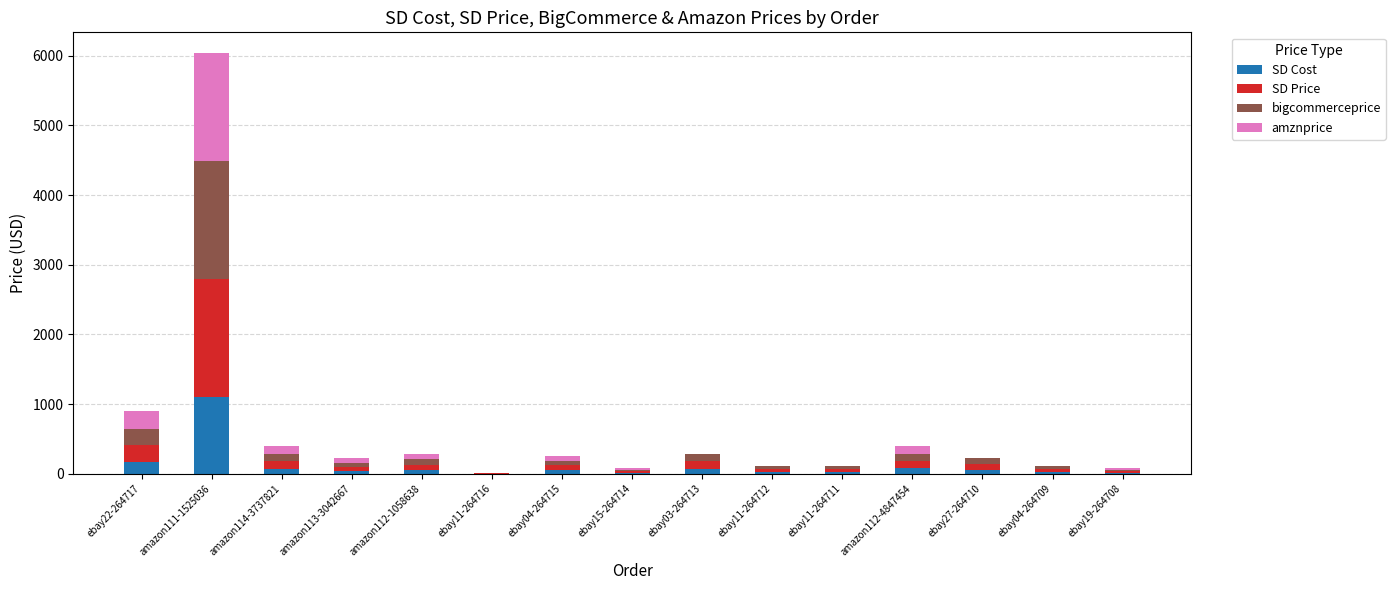

How many data points in SD Cost are above 47?

8